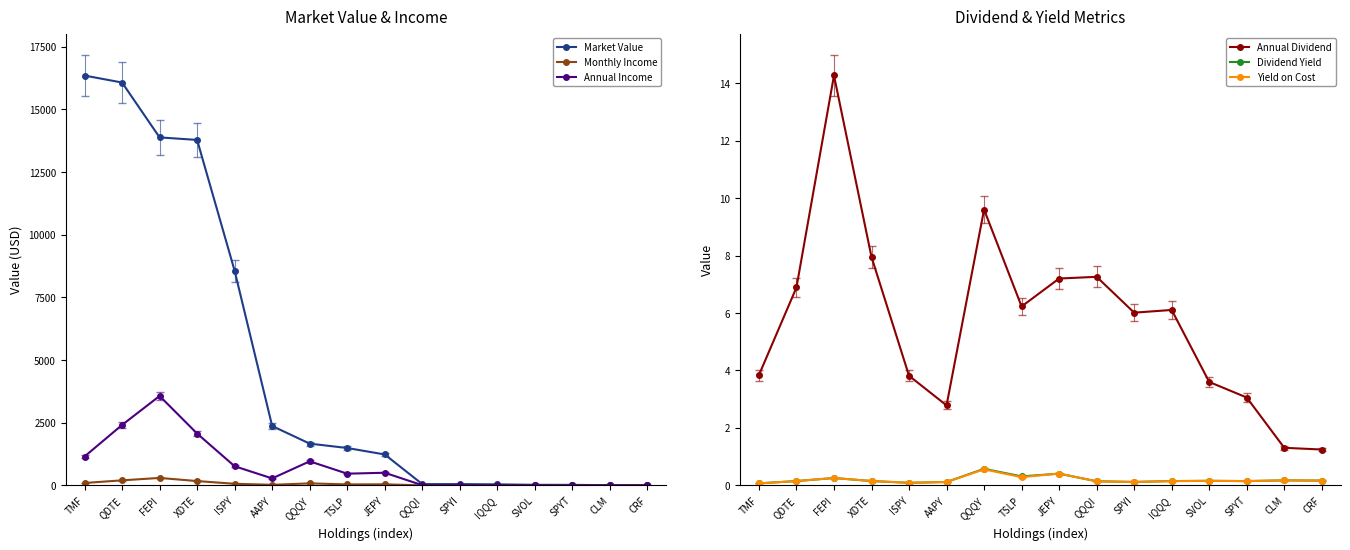

Between ISPY and SVOL, which is larger?

ISPY